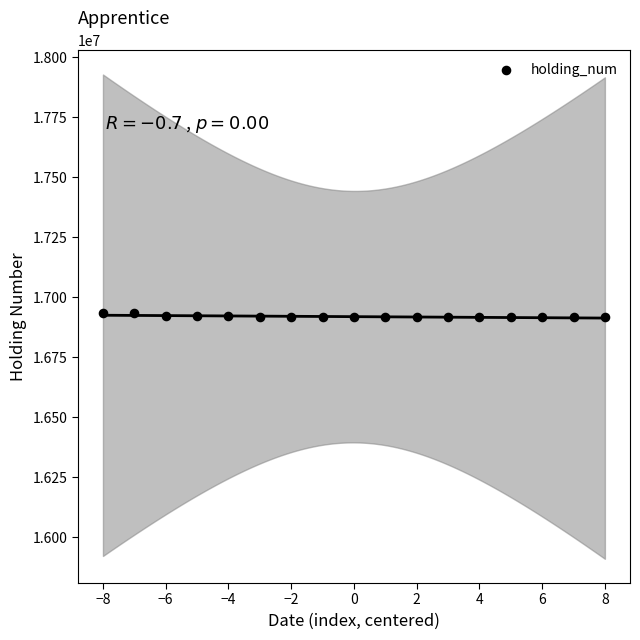

What is the range of Y values (max minus min)?

16000